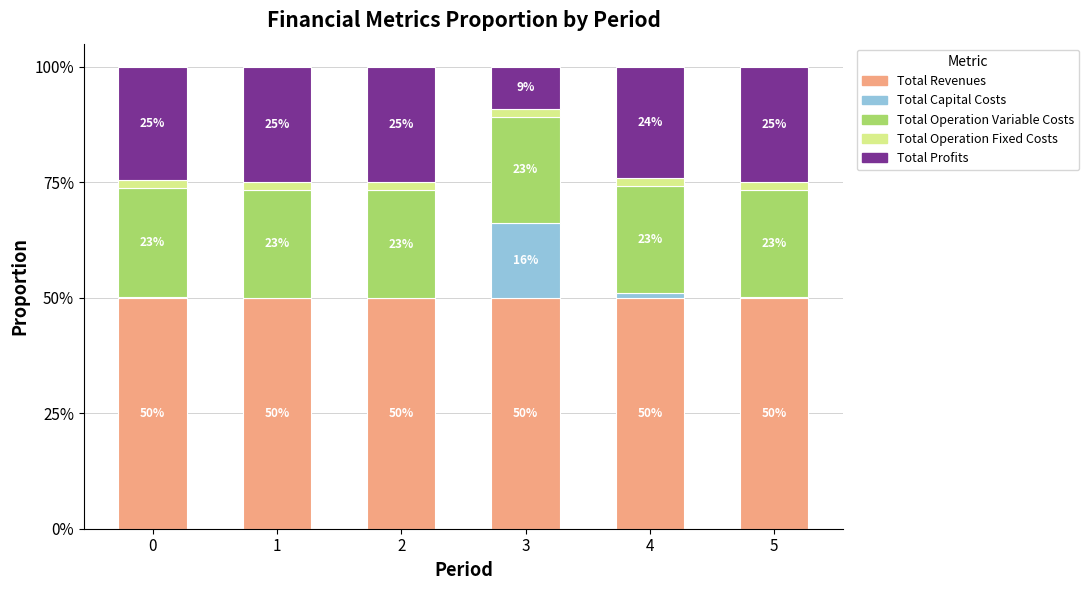

What is the total value across all series at 3?

100.0